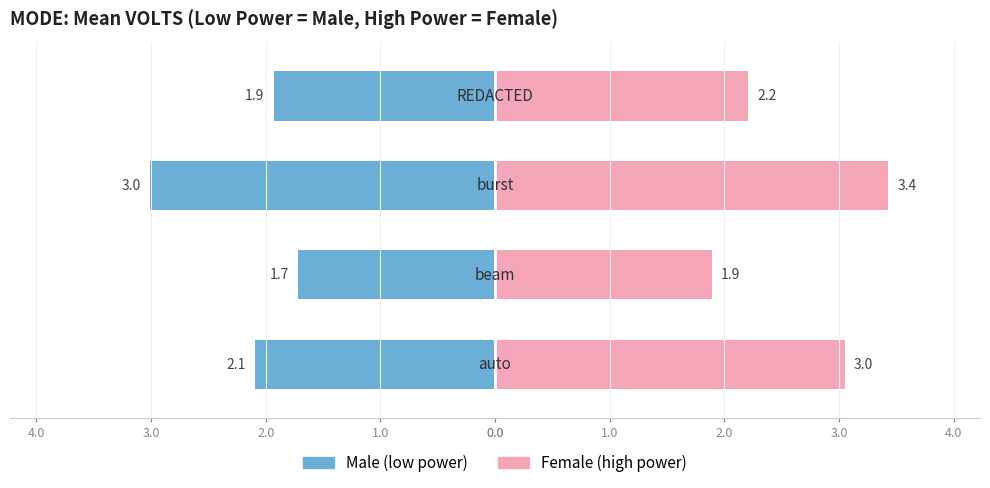

Reading left to right, what are all the values shown in this chart?

Male: -2.1	-1.7	-3.0	-1.9
Female: 3.0	1.9	3.4	2.2